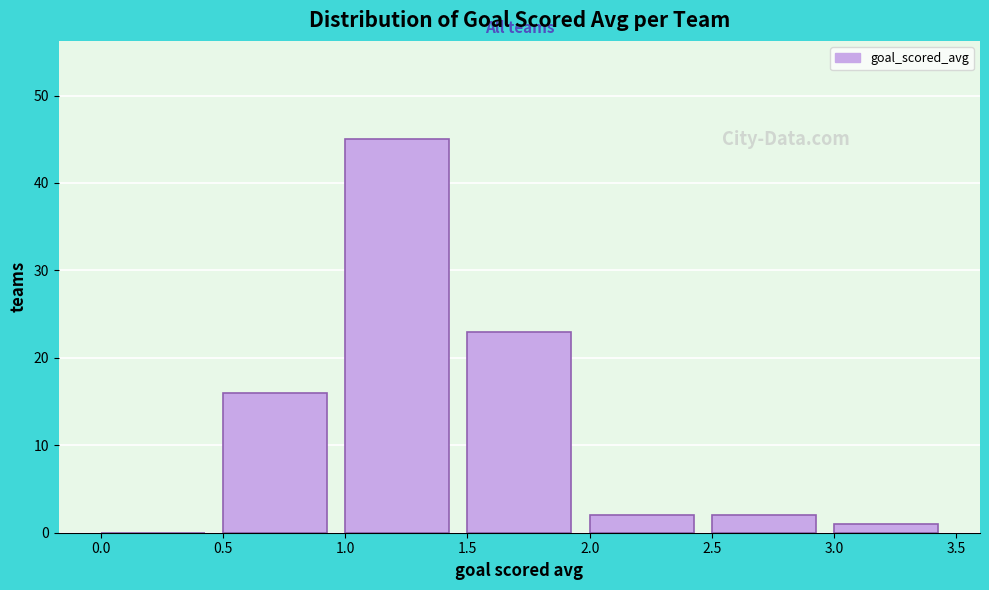

How tall is the bar that spans 0.5 to 1.0 on the x-axis? The values are not printed on the chart, so give them approximately, as read against the axis.

16